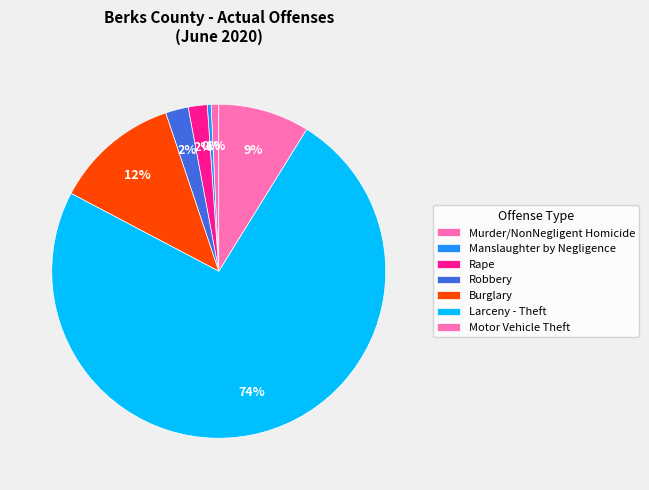

What portion of the pie excludes Burglary?

87.9%